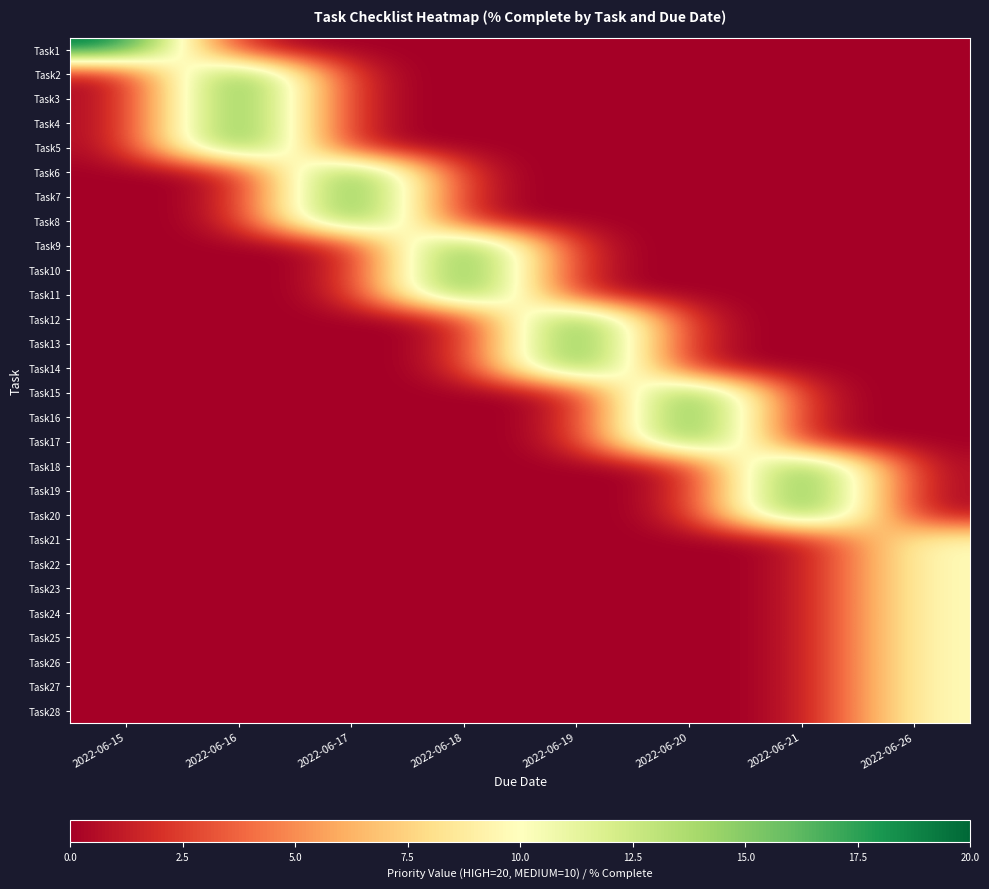

At which category is the sum across all series the highest?

2022-06-16